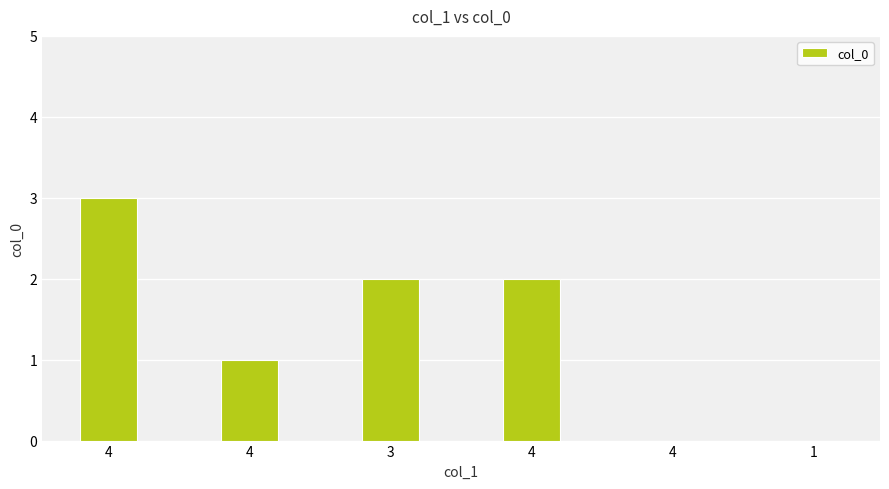

Reading right to left, extract all data points from this chart.

1=0	4=0	4=2	3=2	4=1	4=3